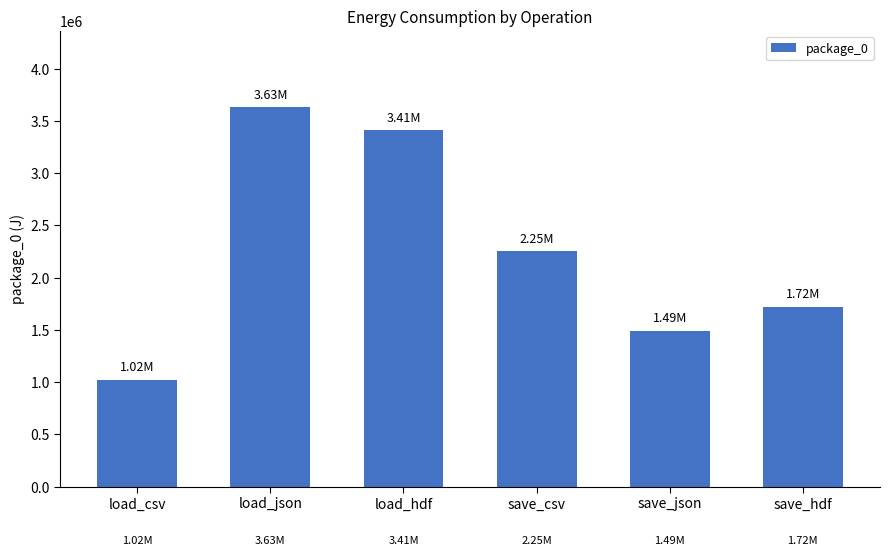

At which label is the value closest to 2328424?

save_csv